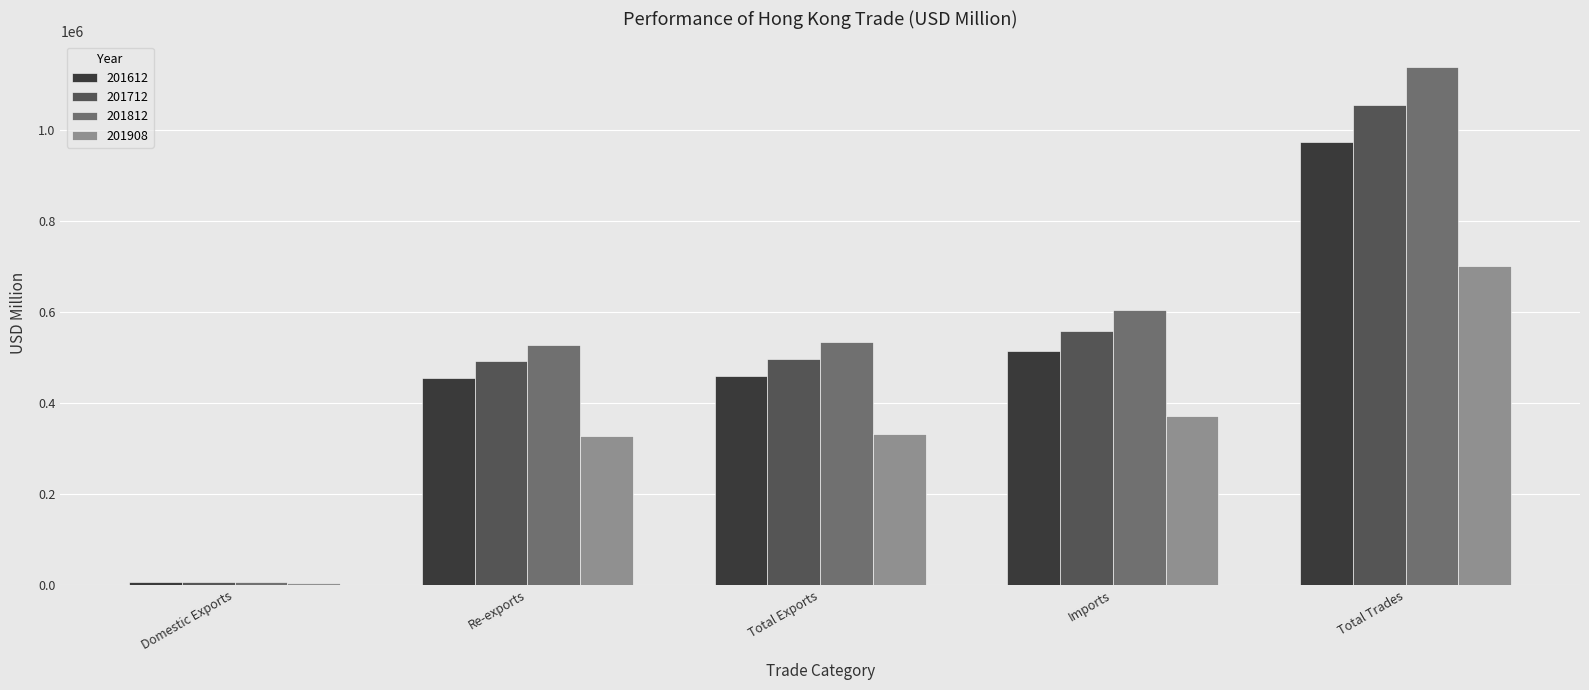

The value of 201812 at Re-exports is 527155.4. True or false?

True